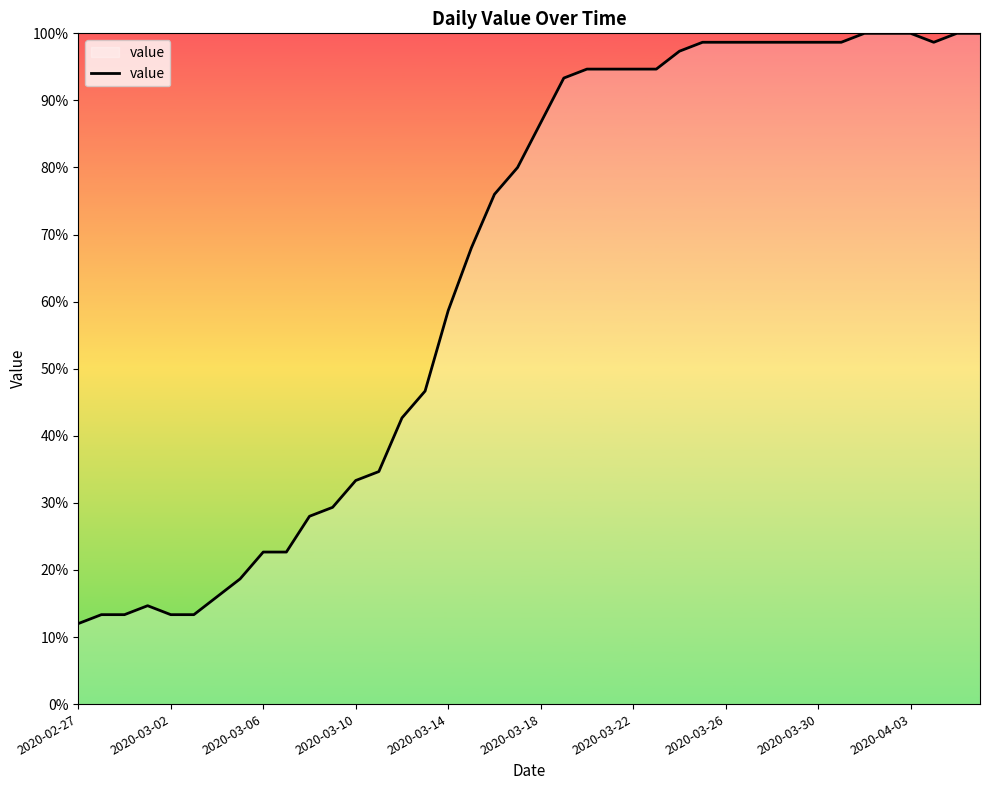

What is the difference between the maximum and minimum values?

88.0